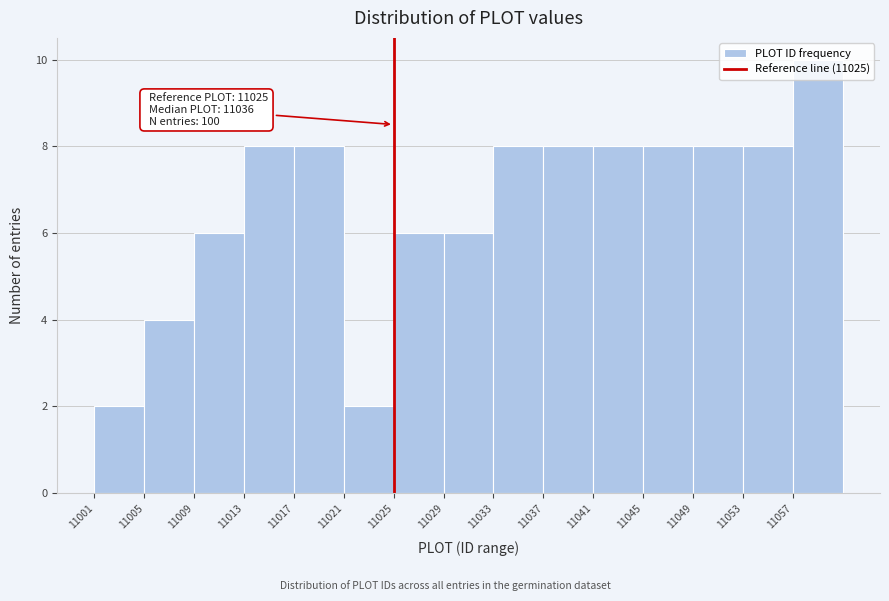

Over which range of the x-axis is the bar tallest?

11057 to 11061